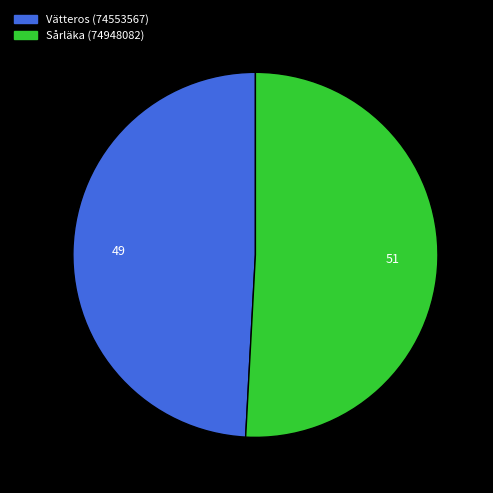

Rank the categories by value from lowest to highest.

Vätteros (74553567), Sårläka (74948082)